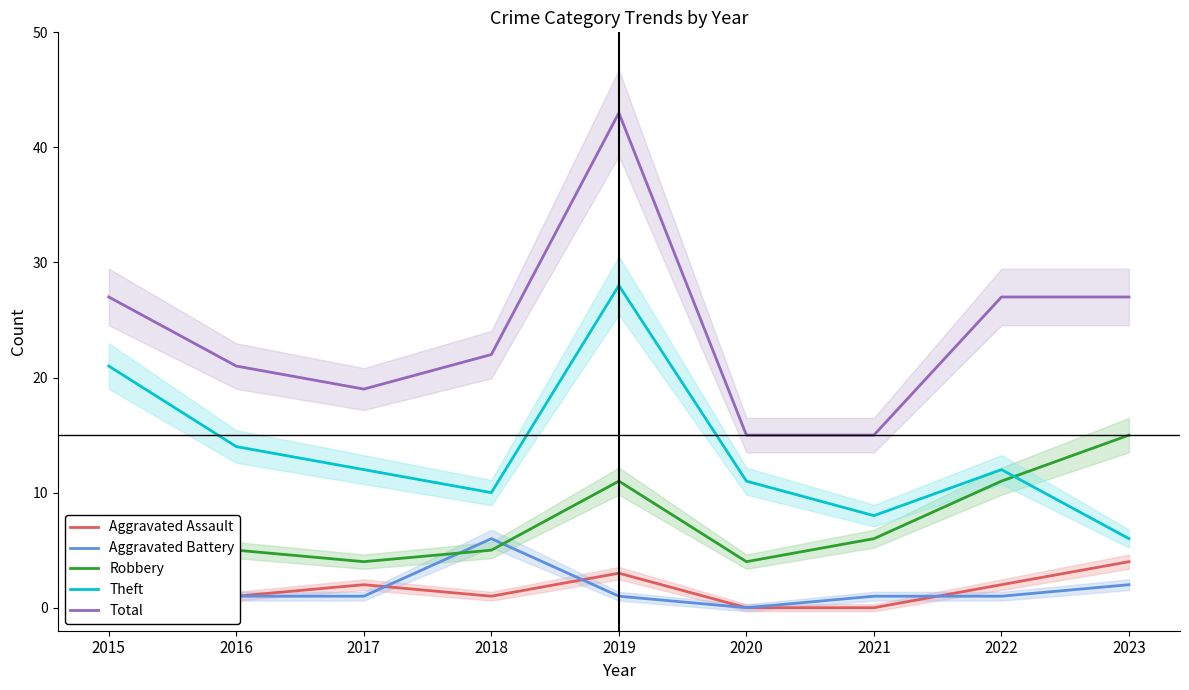

The value of Robbery at 2021 is 4. True or false?

False